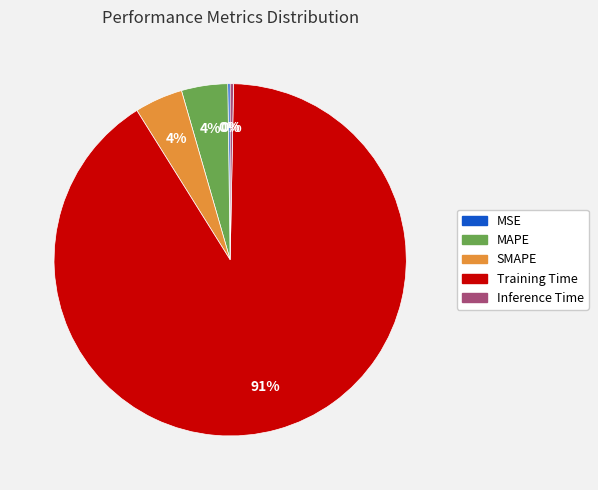

Which category accounts for the majority?

Training Time